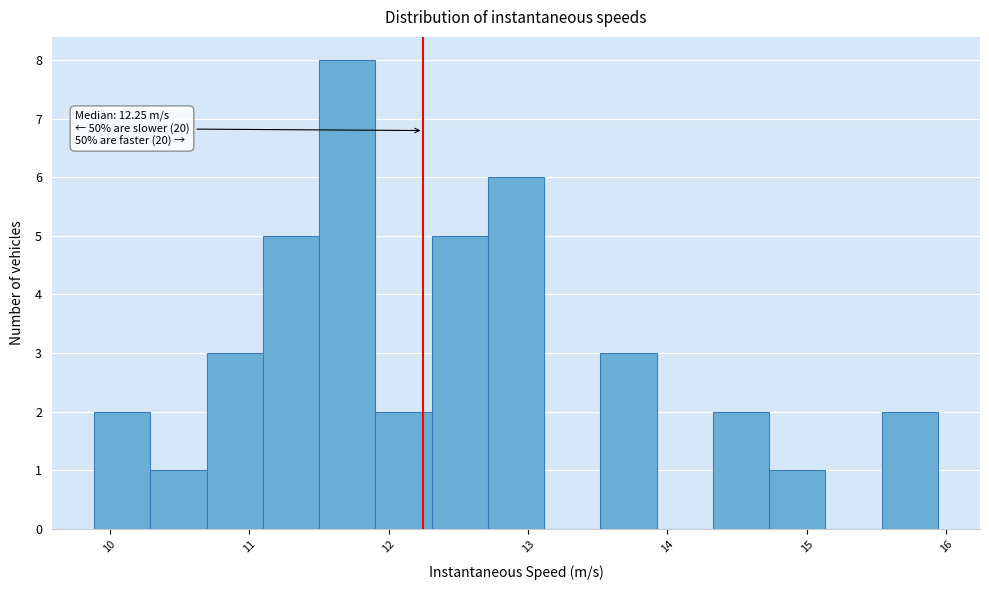

Over which range of the x-axis is the bar tallest?

11.5 to 11.9